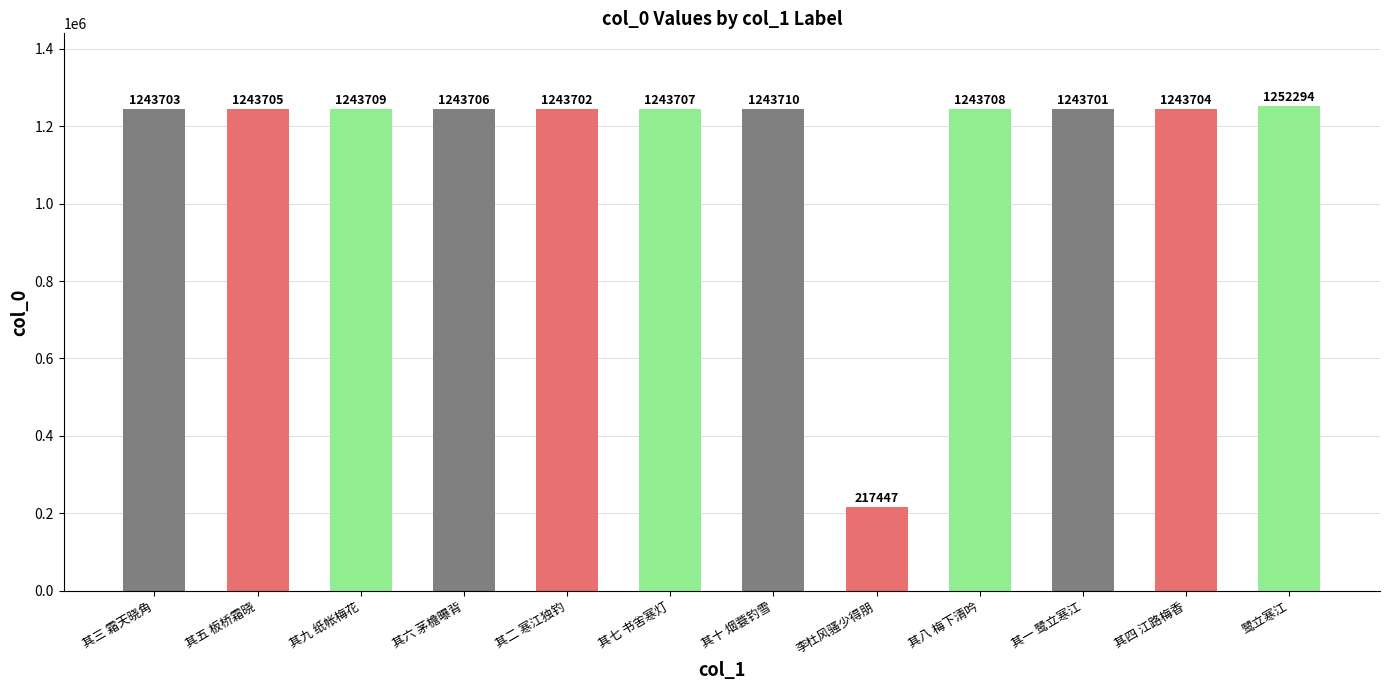

What is the value of the 8th bar from the left?

217447